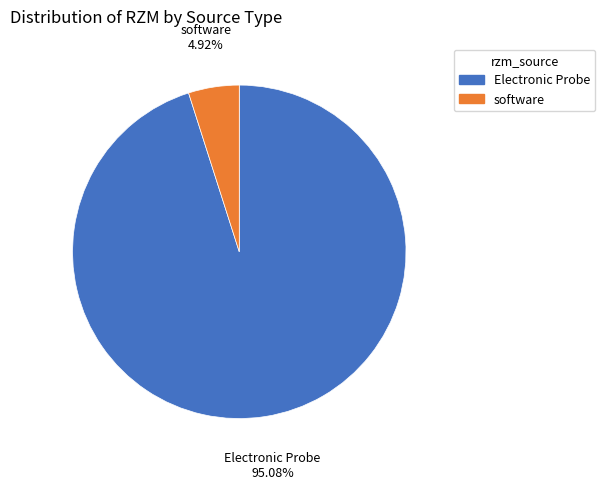

What is the largest slice in the pie chart?

Electronic Probe